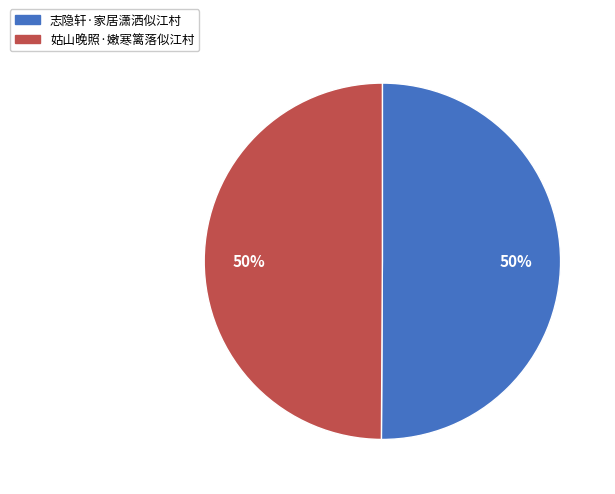

Do 志隐轩·家居潇洒似江村 and 姑山晚照·嫩寒篱落似江村 together represent more than half of the pie?

Yes